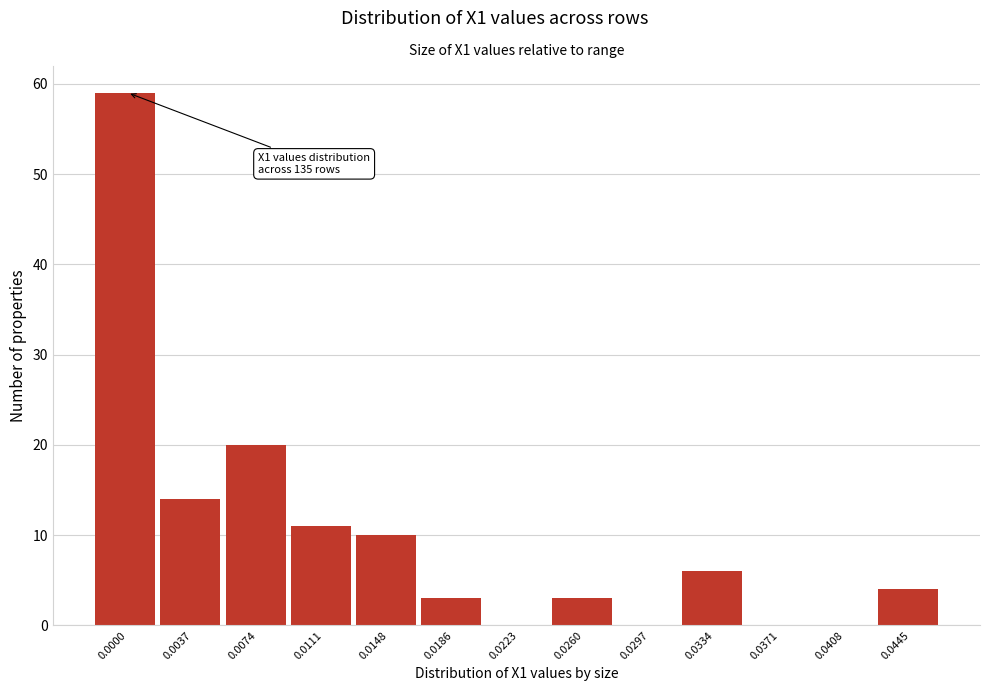

Reading right to left, what are all the values shown in this chart?

0.0445=4	0.0408=0	0.0371=0	0.0334=6	0.0297=0	0.0260=3	0.0223=0	0.0186=3	0.0148=10	0.0111=11	0.0074=20	0.0037=14	0.0000=59